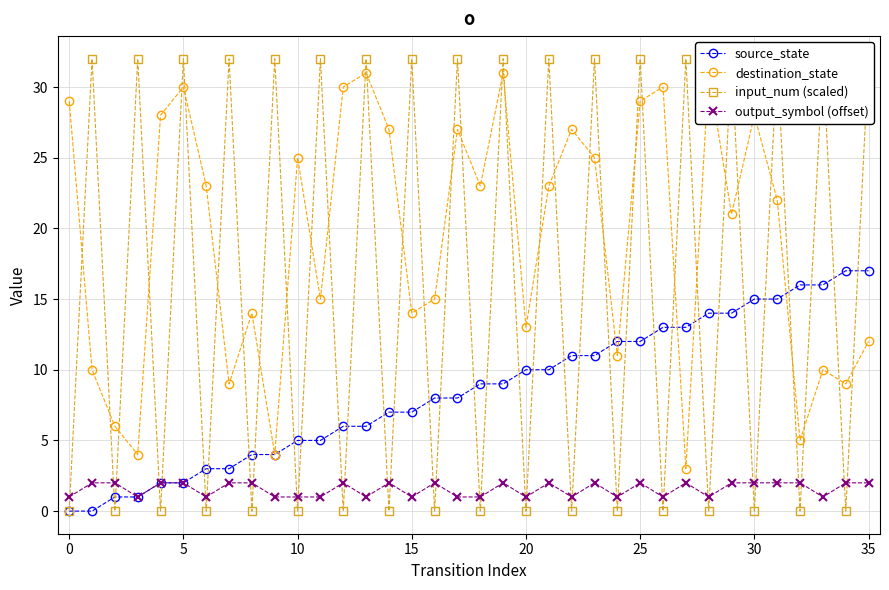

What is the label of the 22nd point from the left?

21